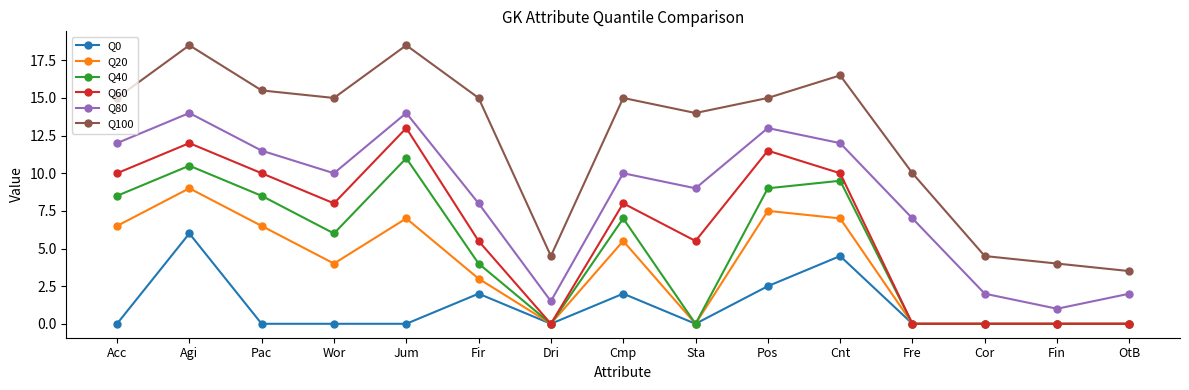

What is the sum of all Q80 values?

127.0